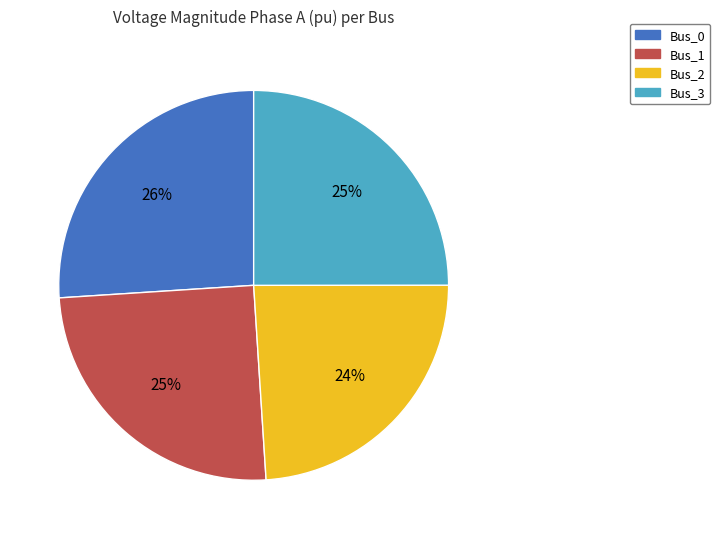

What percentage is the Bus_3 slice, to the nearest percent?

25%